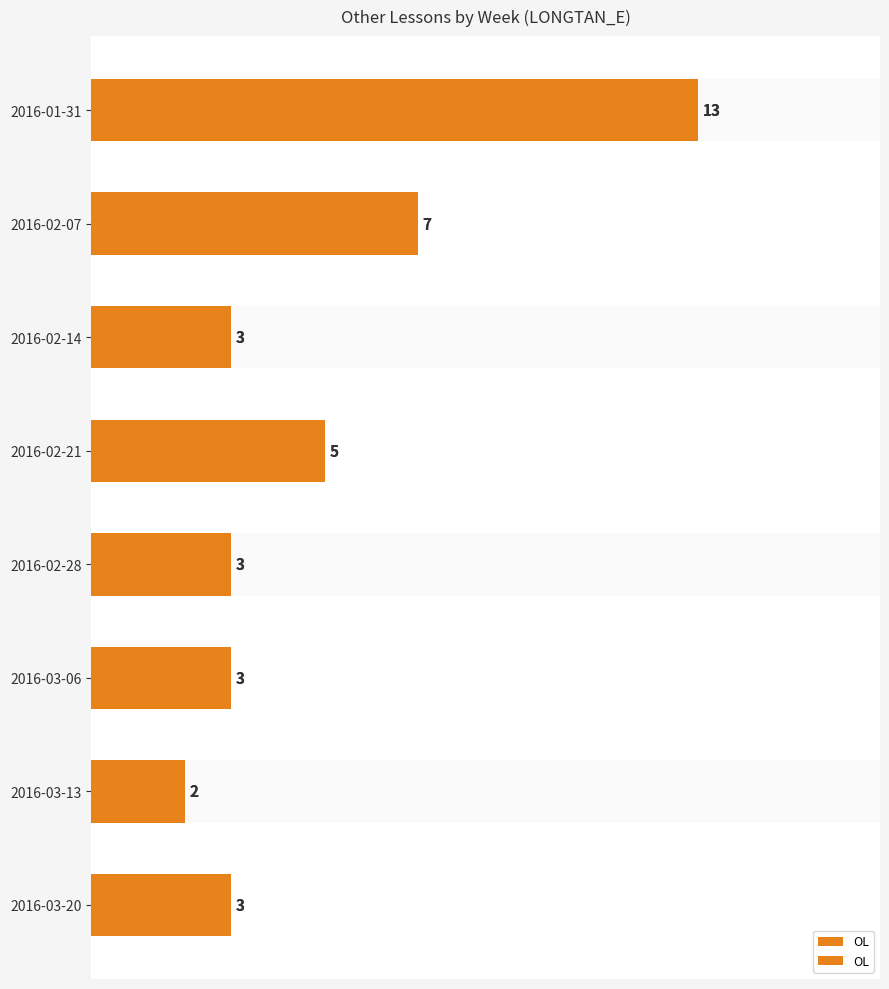

Read the value at 2016-02-14.

3